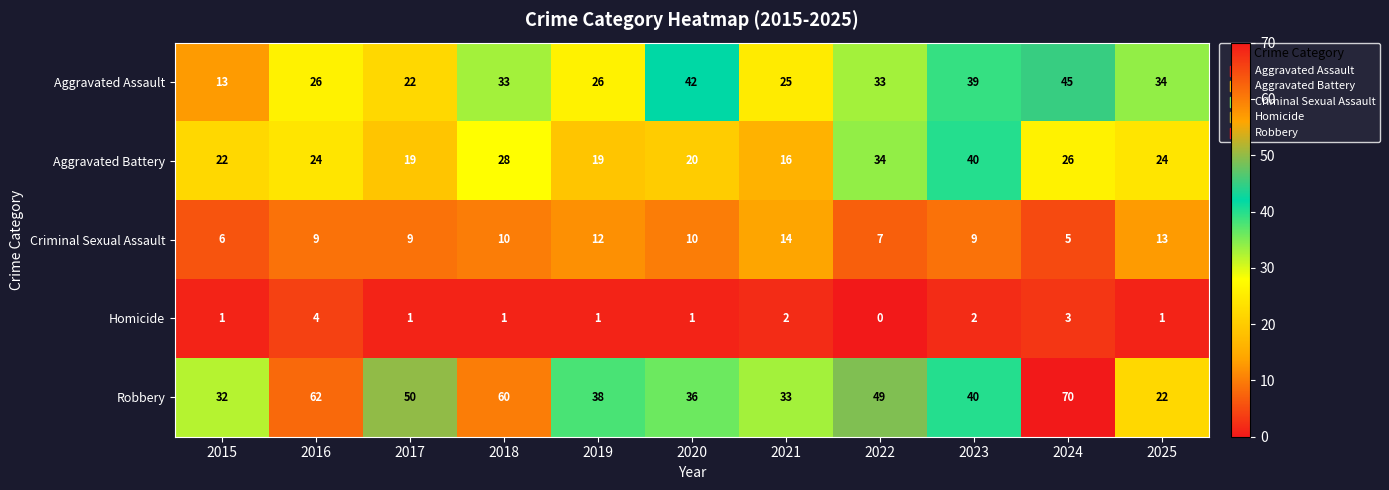

What is the difference between the Robbery values at 2025 and 2020?

14